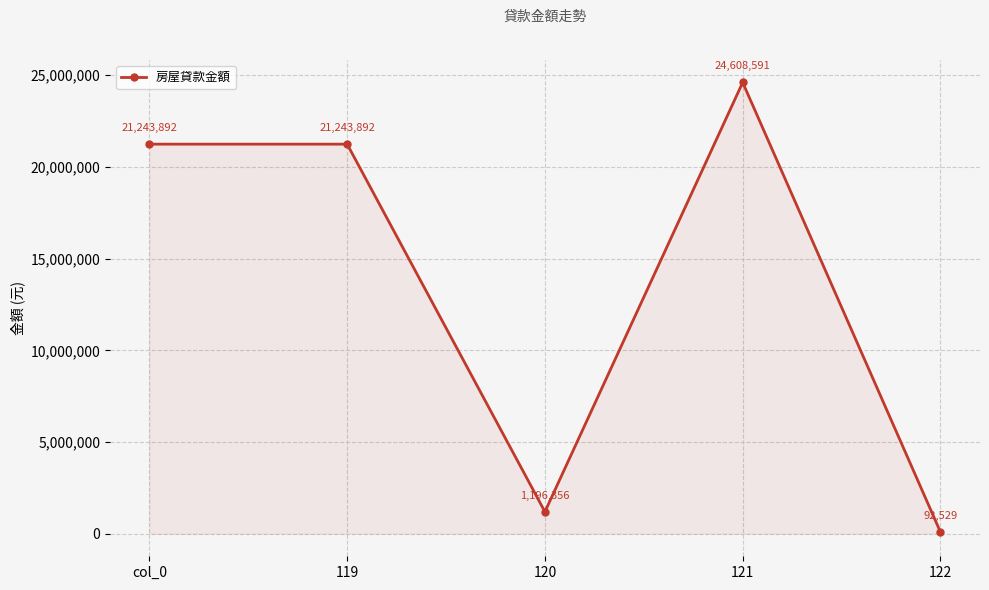

Reading left to right, list all the values displayed in this chart.

21243892	21243892	1196356	24608591	92529